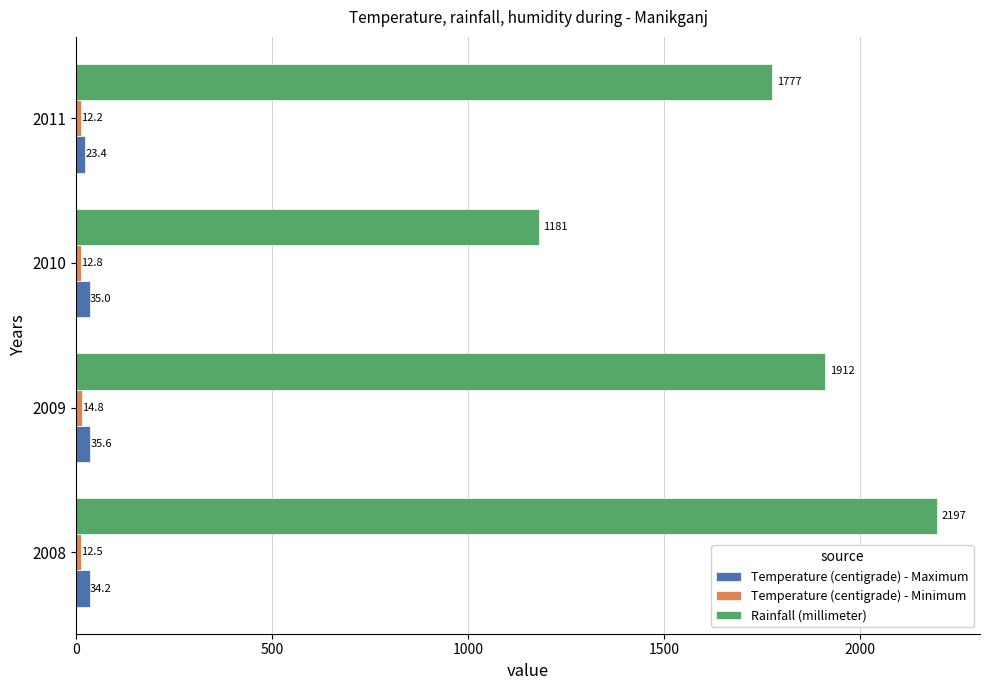

What is the greatest value displayed?

2197.0